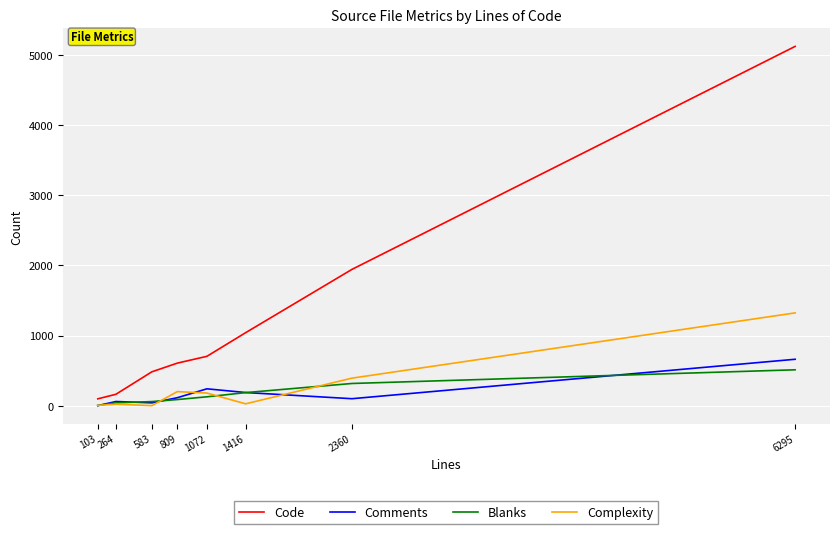

What is the lowest value of the Blanks series?

4